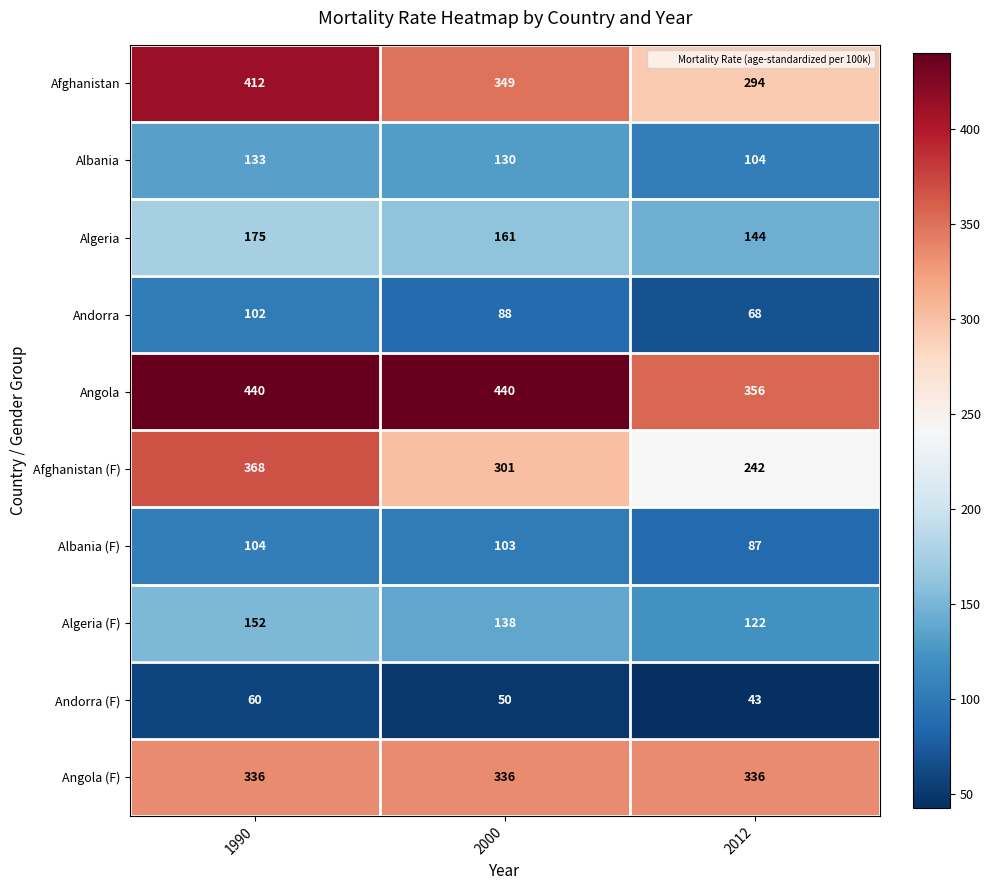

Rank the series at 2000 from lowest to highest value.

Andorra (F), Andorra, Albania (F), Albania, Algeria (F), Algeria, Afghanistan (F), Angola (F), Afghanistan, Angola